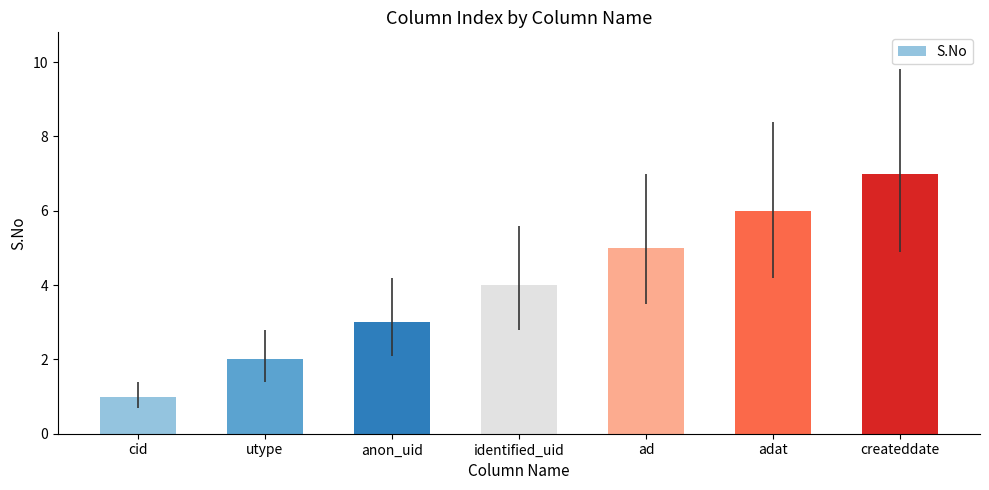

What is the difference between the maximum and second lowest values?

5